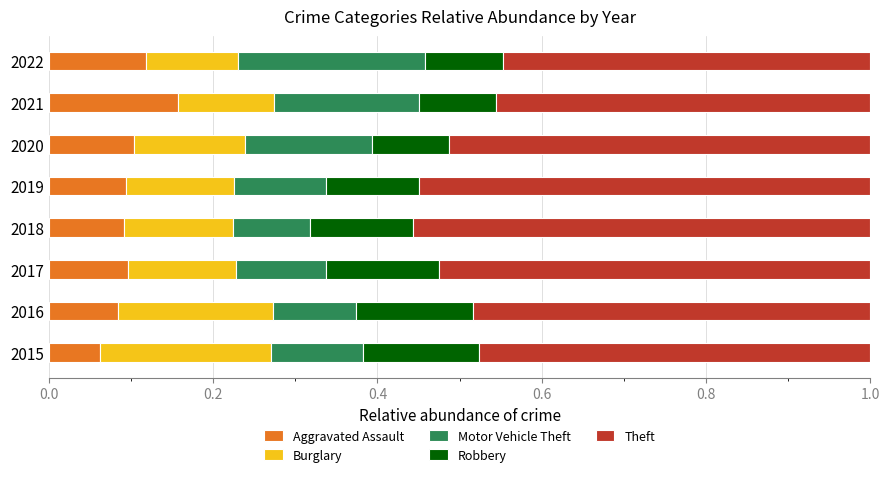

At which label does Aggravated Assault reach its minimum?

2015